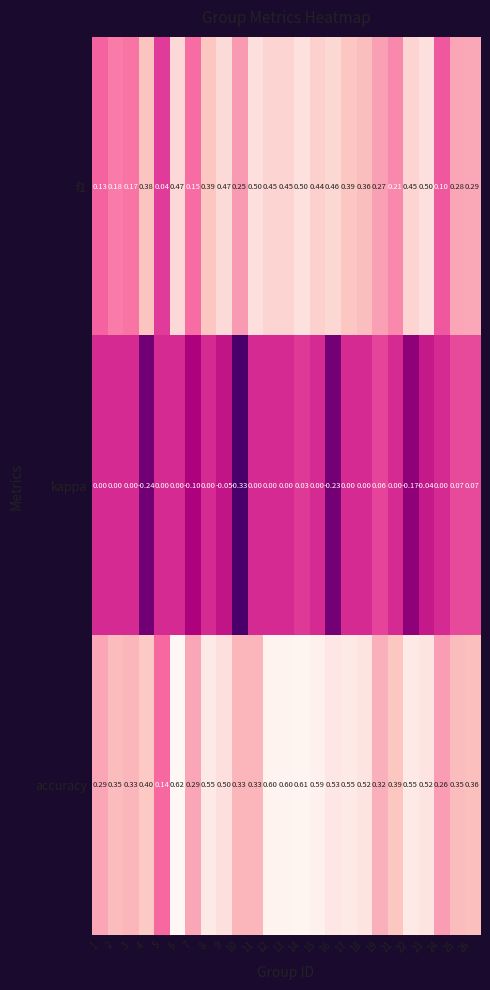

At which category does the chart reach its minimum across all series?

10